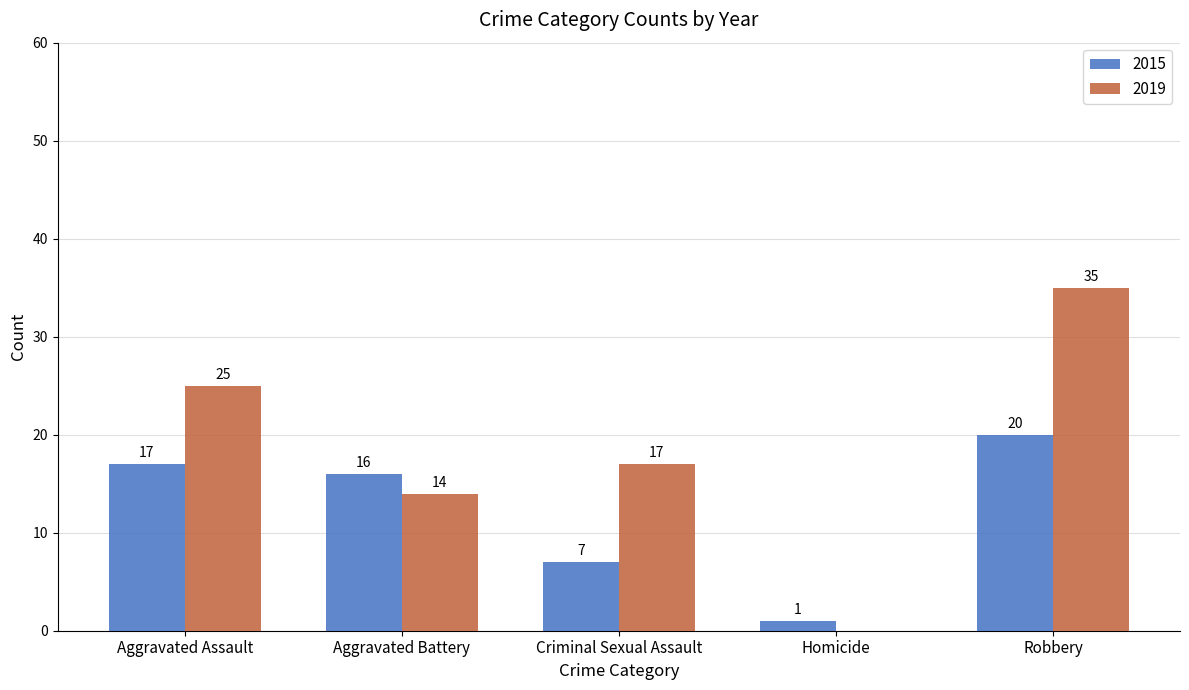

What is the average value of the 2019 series?

18